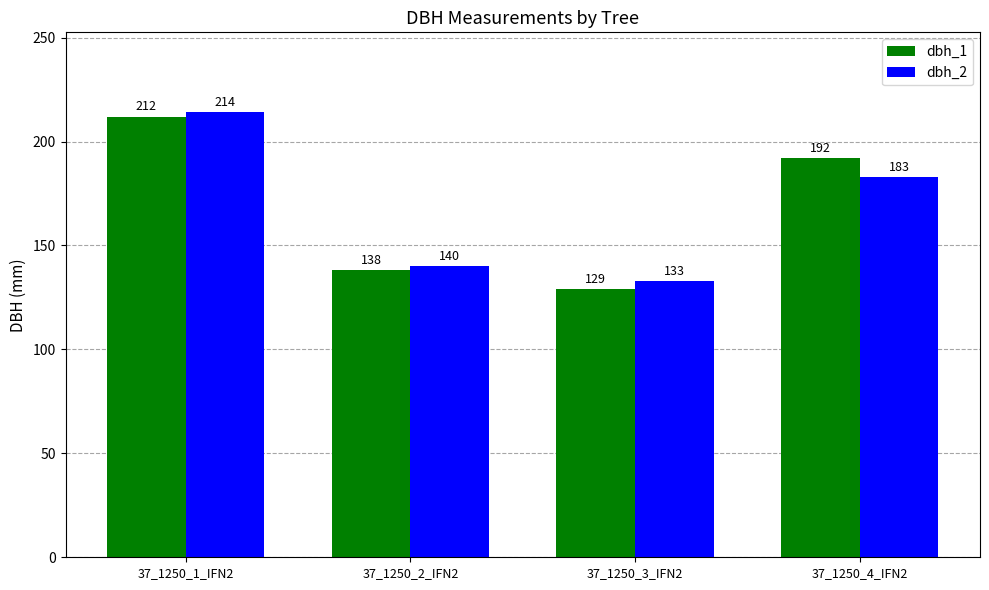

How many values in the dbh_2 series are below 183?

2